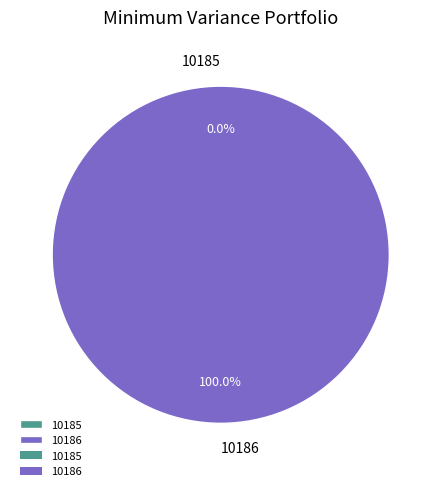

Count the number of slices in the pie.

2